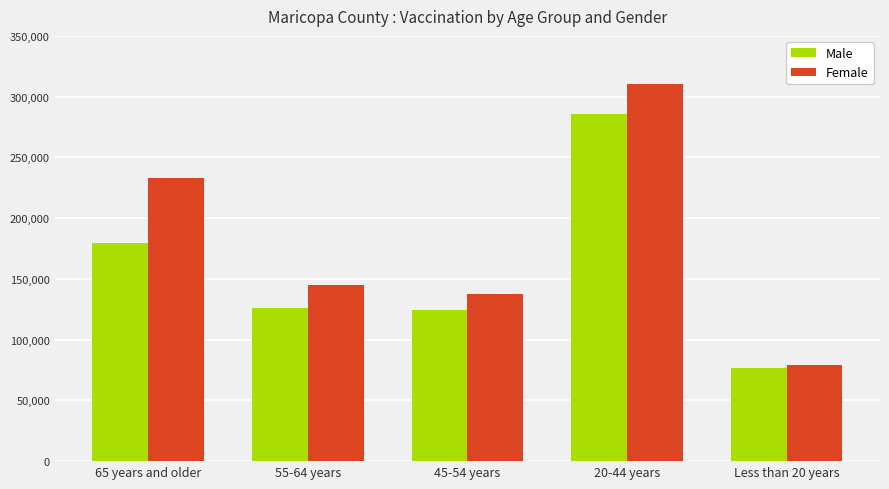

At which label does Female reach its peak?

20-44 years